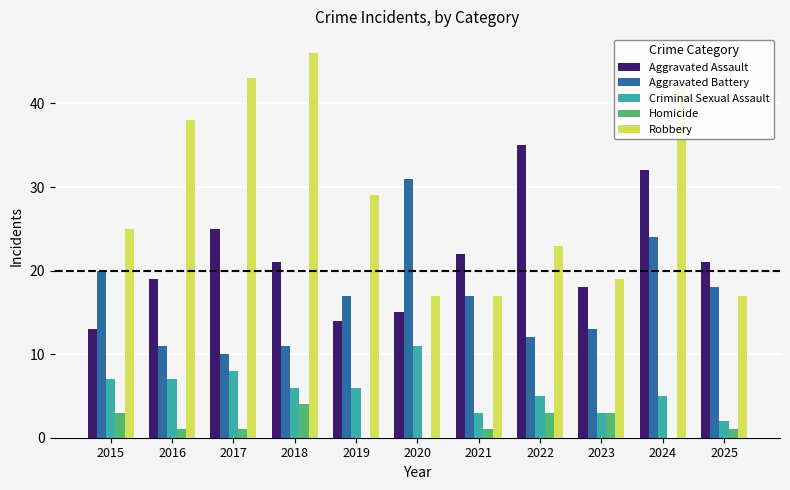

What is the sum of all Criminal Sexual Assault values?

63